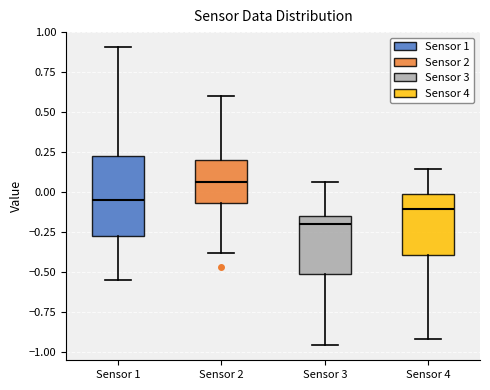

Which box's median line is the lowest?

Sensor 3